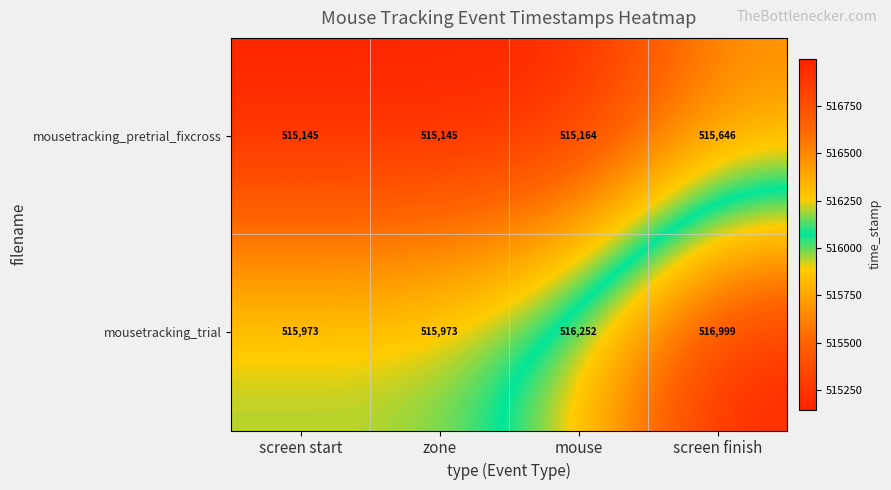

Reading left to right, extract all data points from this chart.

mousetracking_pretrial_fixcross: screen start=515145	zone=515145	mouse=515164	screen finish=515646
mousetracking_trial: screen start=515973	zone=515973	mouse=516252	screen finish=516999